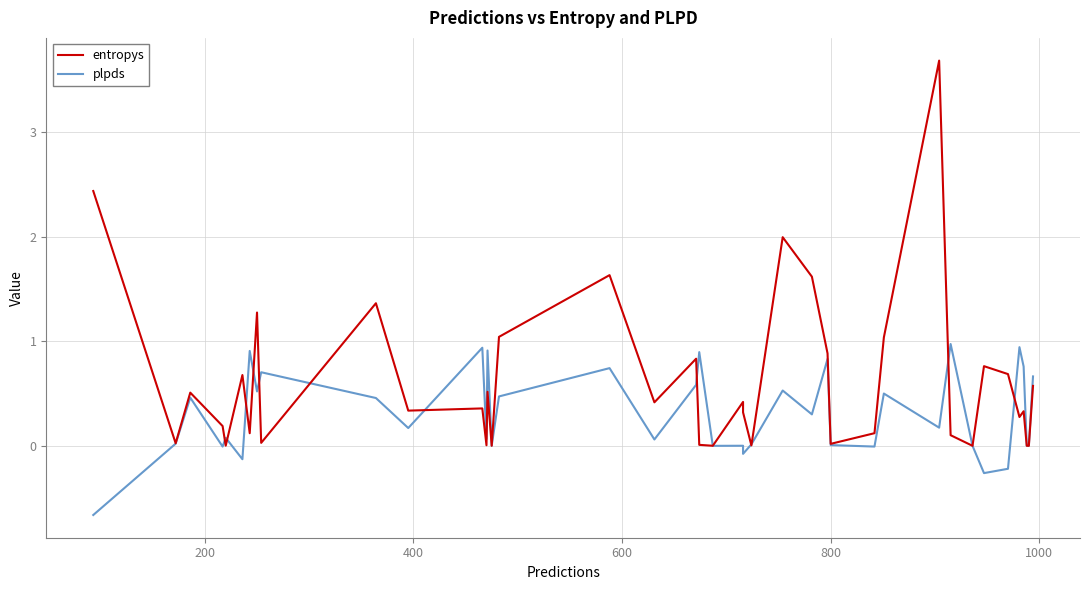

How many negative values does the plpds series have?

8